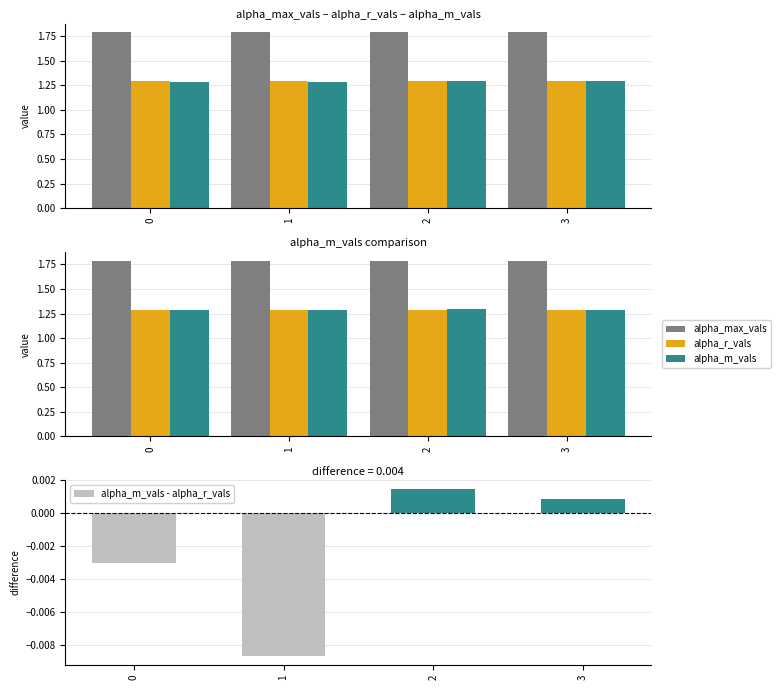

What is the total value across all series at 2?

4.4